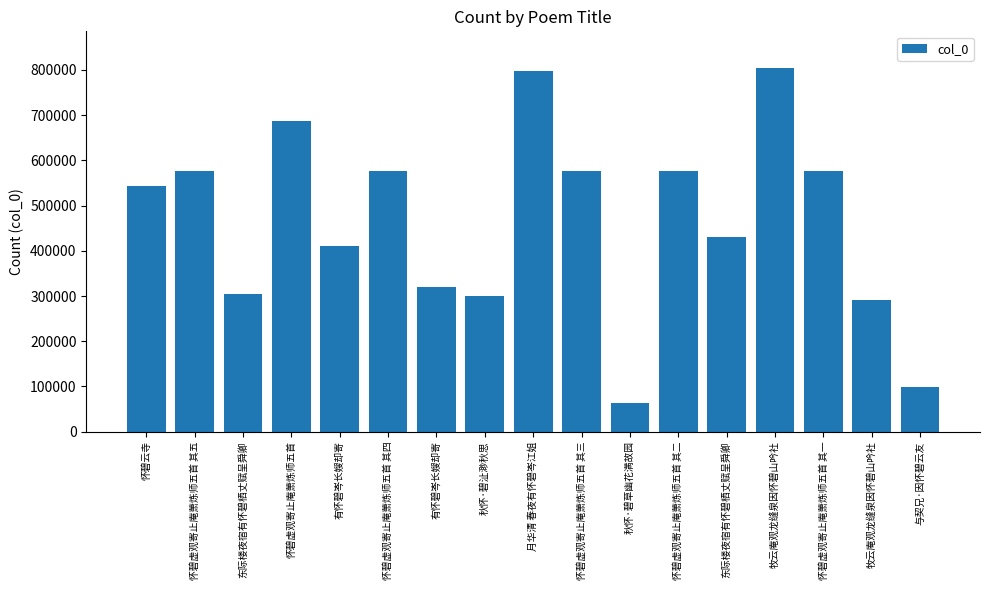

Does the chart contain stacked bars?

No